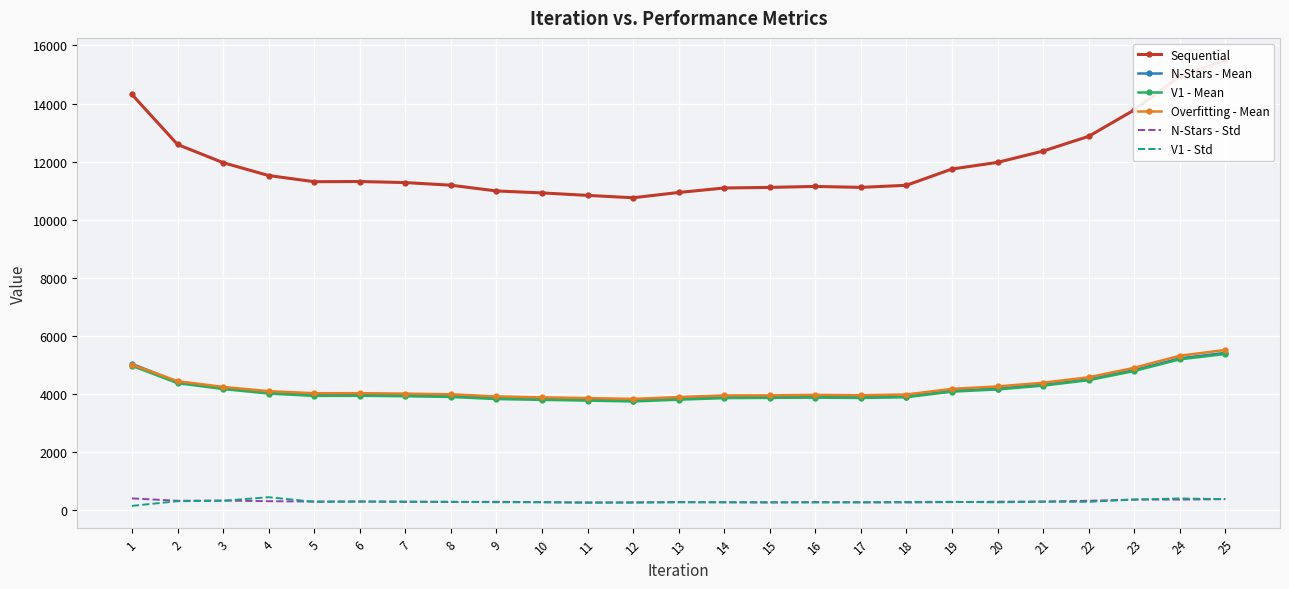

How many categories are shown in the chart?

25